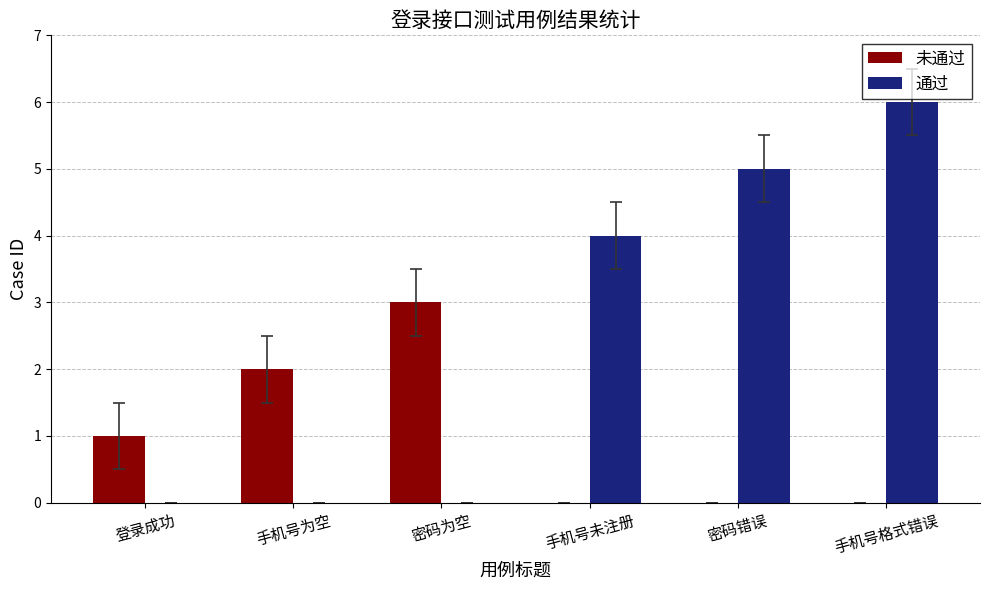

Are the bars grouped side by side (vs. stacked)?

Yes